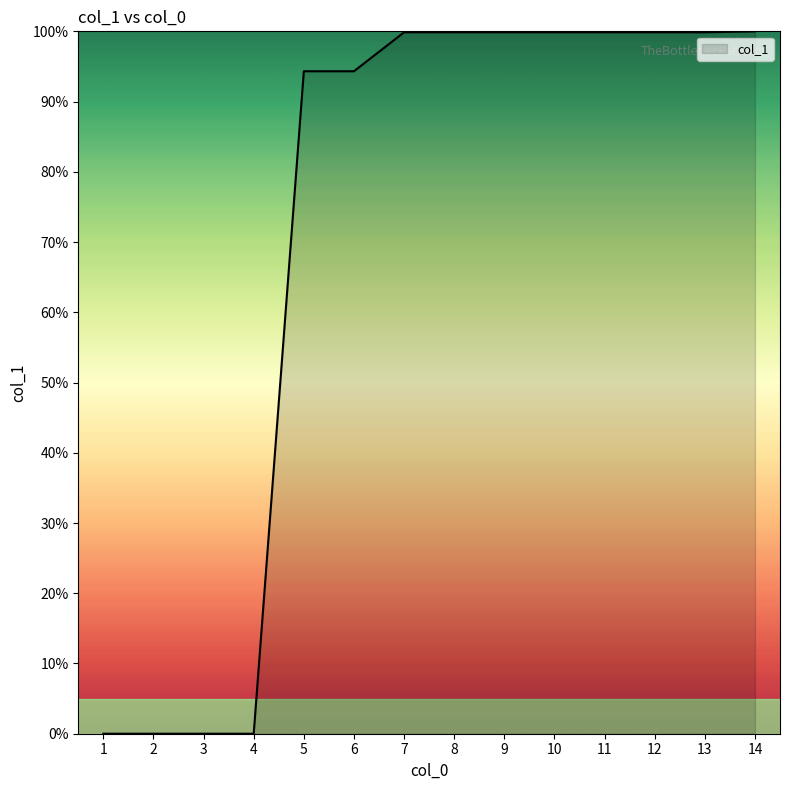

How many lines are shown in the chart?

1